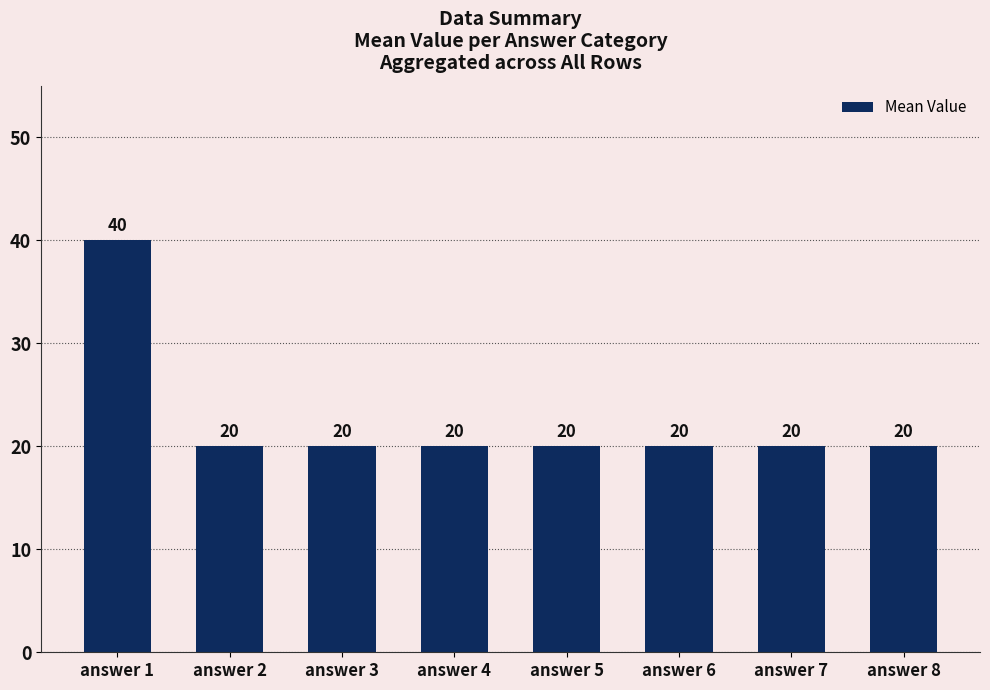

What is the value of the 8th bar from the left?

20